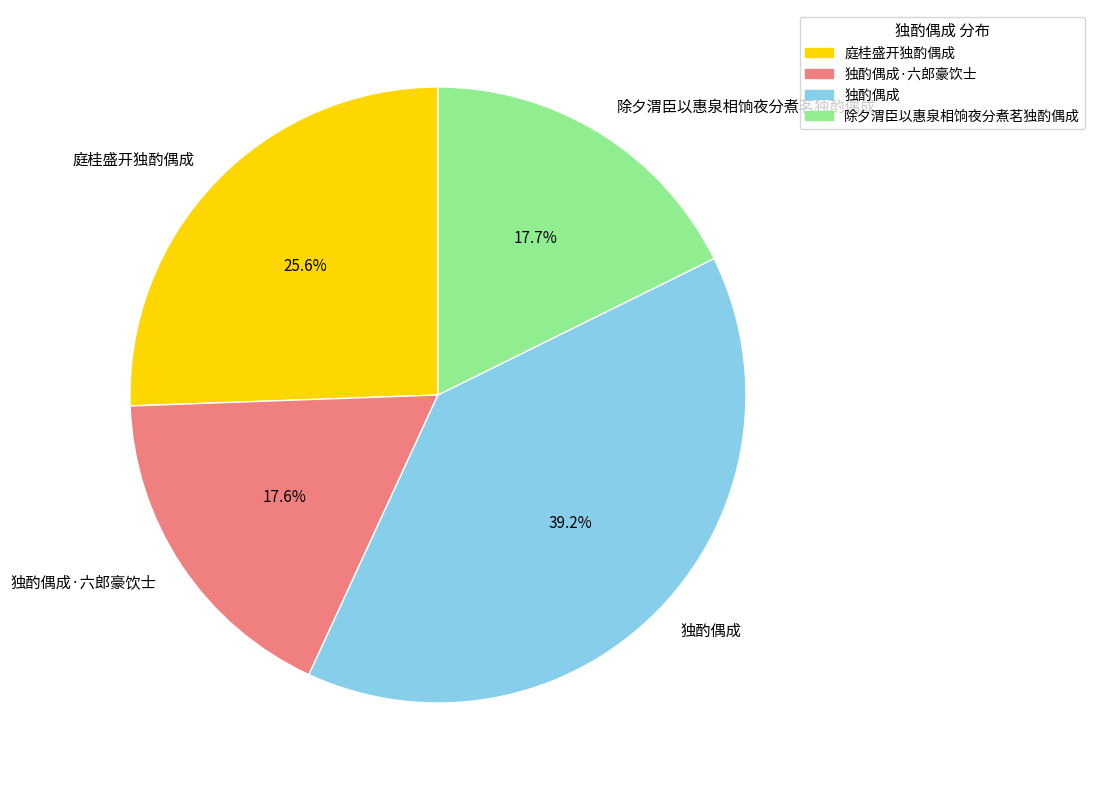

The 除夕渭臣以惠泉相饷夜分煮茗独酌偶成 slice represents 8% of the pie. True or false?

False